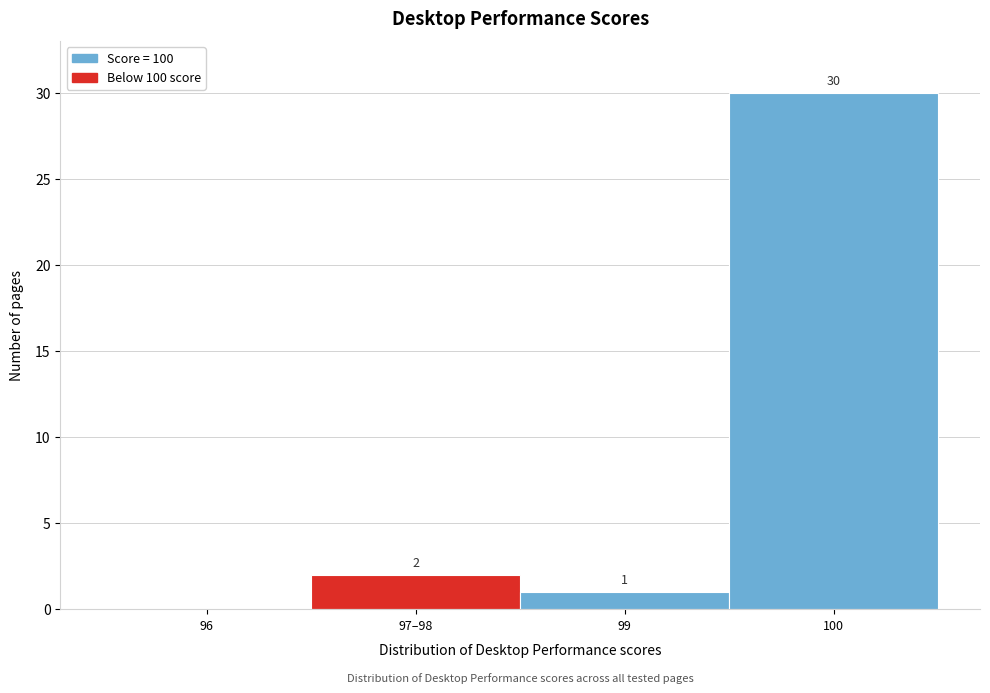

Reading right to left, transcribe all the data shown in this chart.

100=30	99=1	97–98=2	96=0